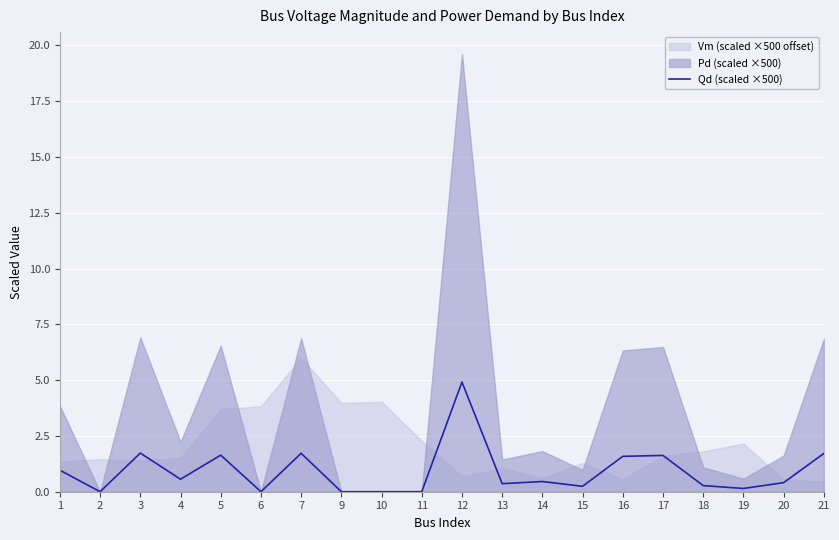

How many points are higher than both their immediate neighbors (excluding endpoints)?

6